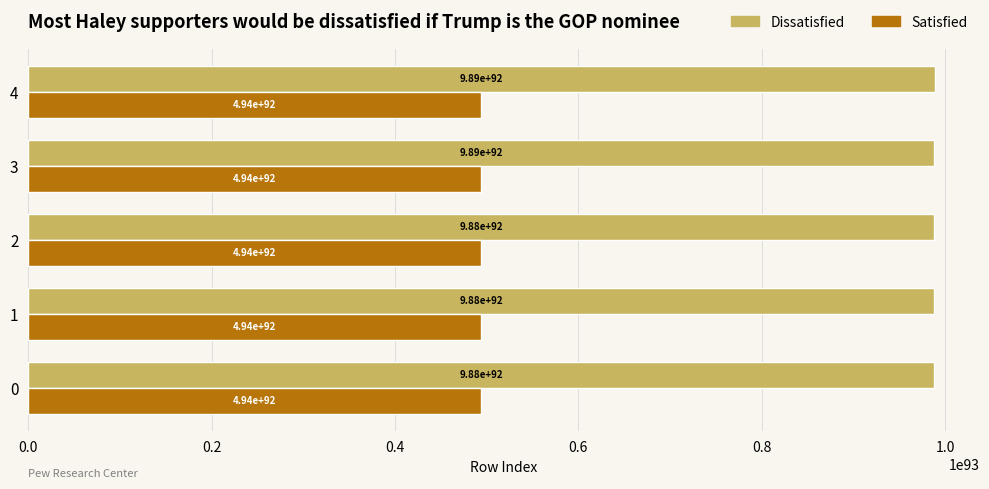

At which category does the chart reach its peak across all series?

4